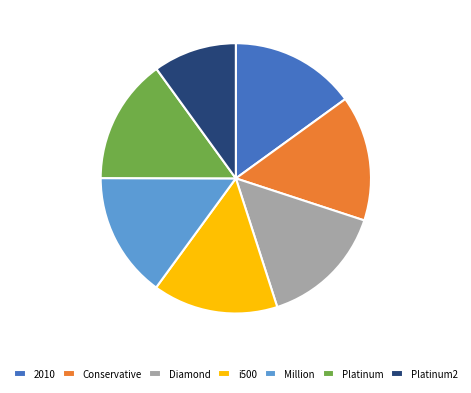

Approximately how many times larger is the value at Million compared to i500?

1.0